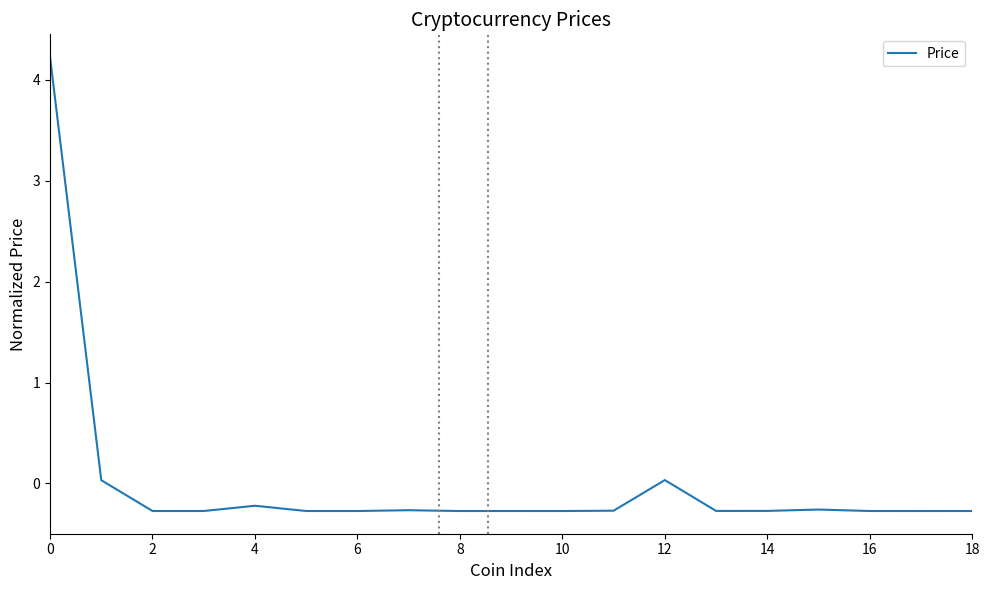

What is the difference between the maximum and minimum values?

4.5